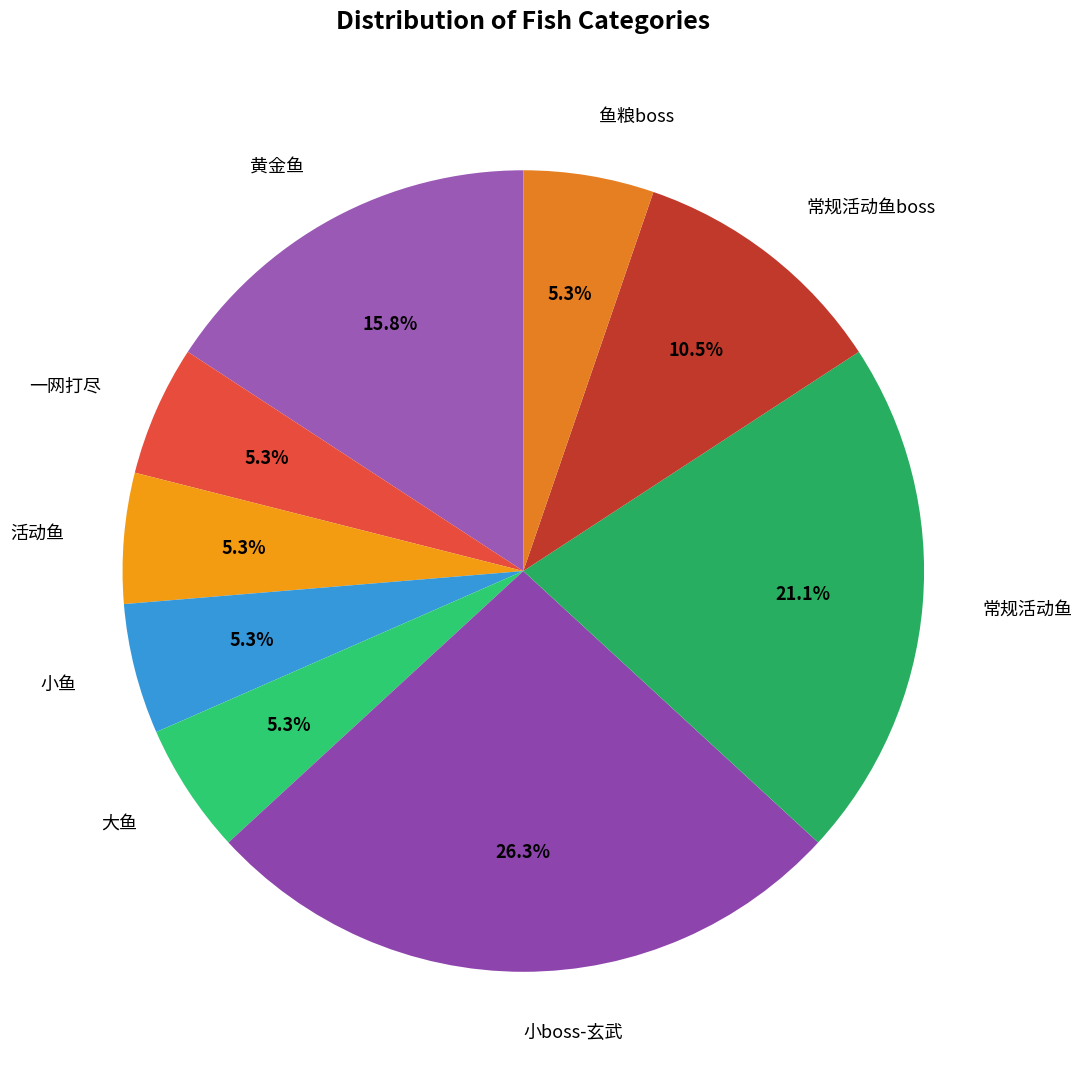

What is the largest slice in the pie chart?

小boss-玄武